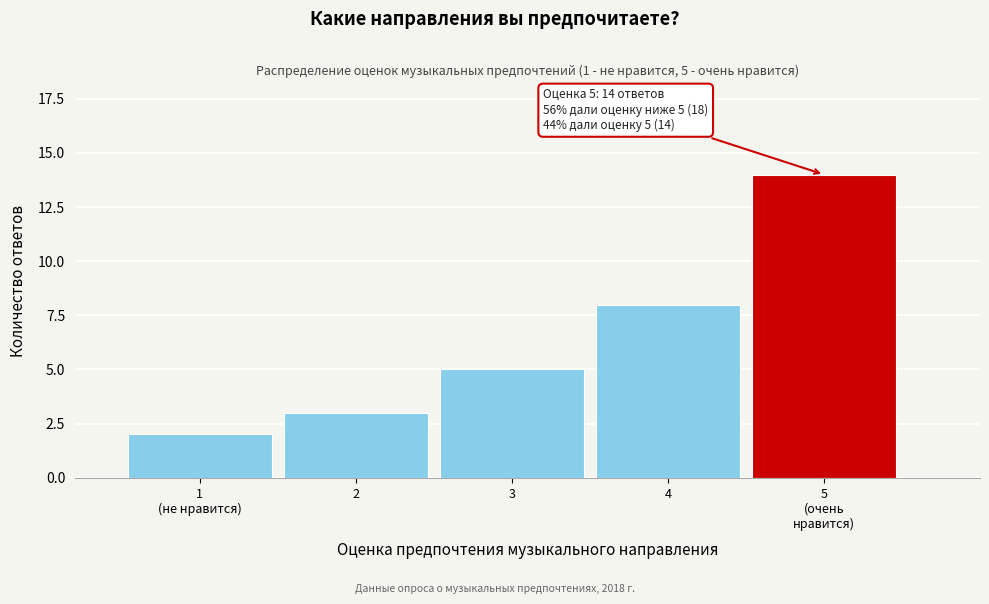

Reading left to right, what are all the values shown in this chart?

2	3	5	8	14